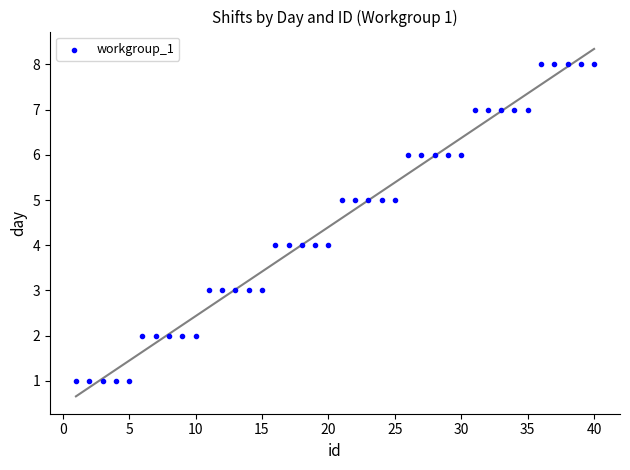

What is the range of X values (max minus min)?

39